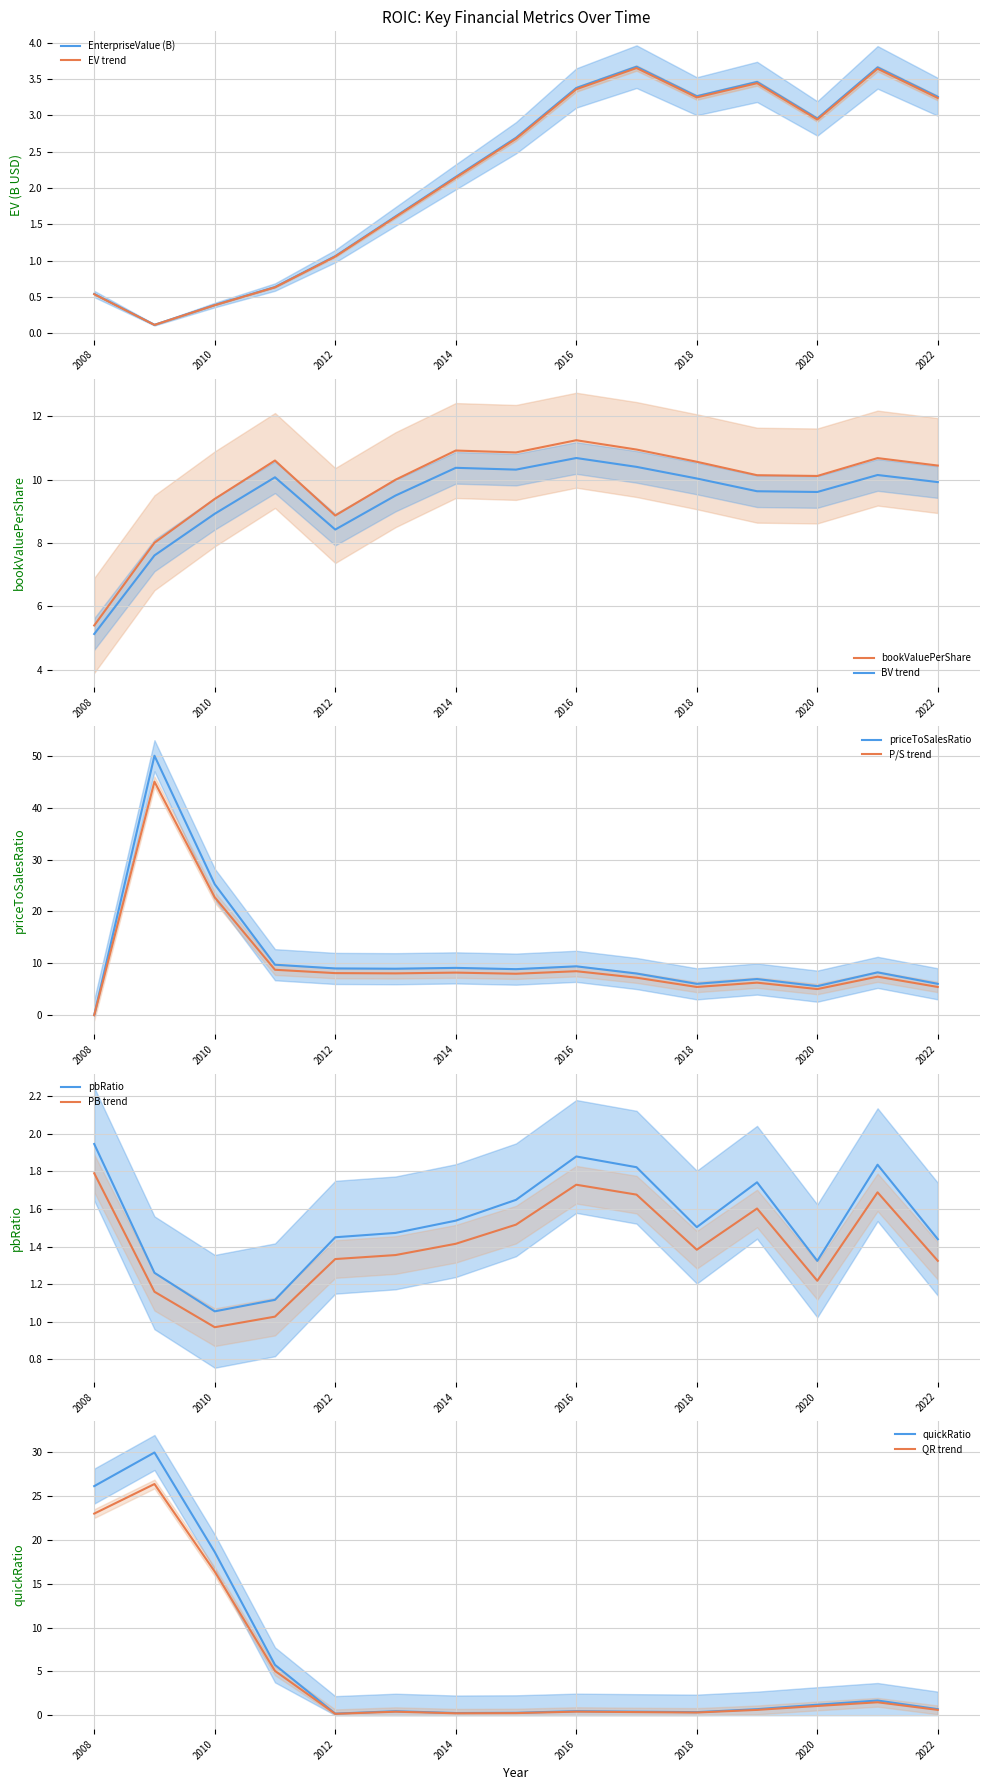

True or false: EV trend has a value of 3.2 at 2022.

True